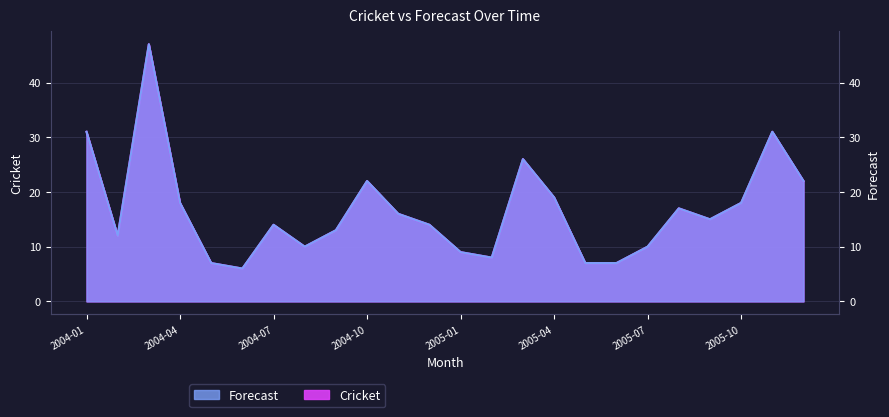

Reading right to left, what are all the values shown in this chart?

Cricket: 2005-12=22	2005-11=31	2005-10=18	2005-09=15	2005-08=17	2005-07=10	2005-06=7	2005-05=7	2005-04=19	2005-03=26	2005-02=8	2005-01=9	2004-12=14	2004-11=16	2004-10=22	2004-09=13	2004-08=10	2004-07=14	2004-06=6	2004-05=7	2004-04=18	2004-03=47	2004-02=12	2004-01=31
Forecast: 2005-12=22	2005-11=31	2005-10=18	2005-09=15	2005-08=17	2005-07=10	2005-06=7	2005-05=7	2005-04=19	2005-03=26	2005-02=8	2005-01=9	2004-12=14	2004-11=16	2004-10=22	2004-09=13	2004-08=10	2004-07=14	2004-06=6	2004-05=7	2004-04=18	2004-03=47	2004-02=12	2004-01=31